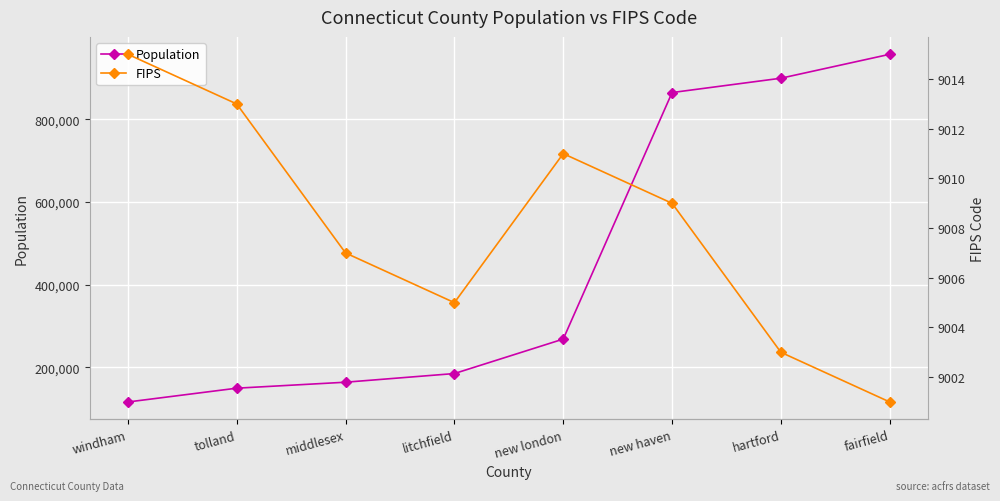

The FIPS series shows 12760 at new london. True or false?

False